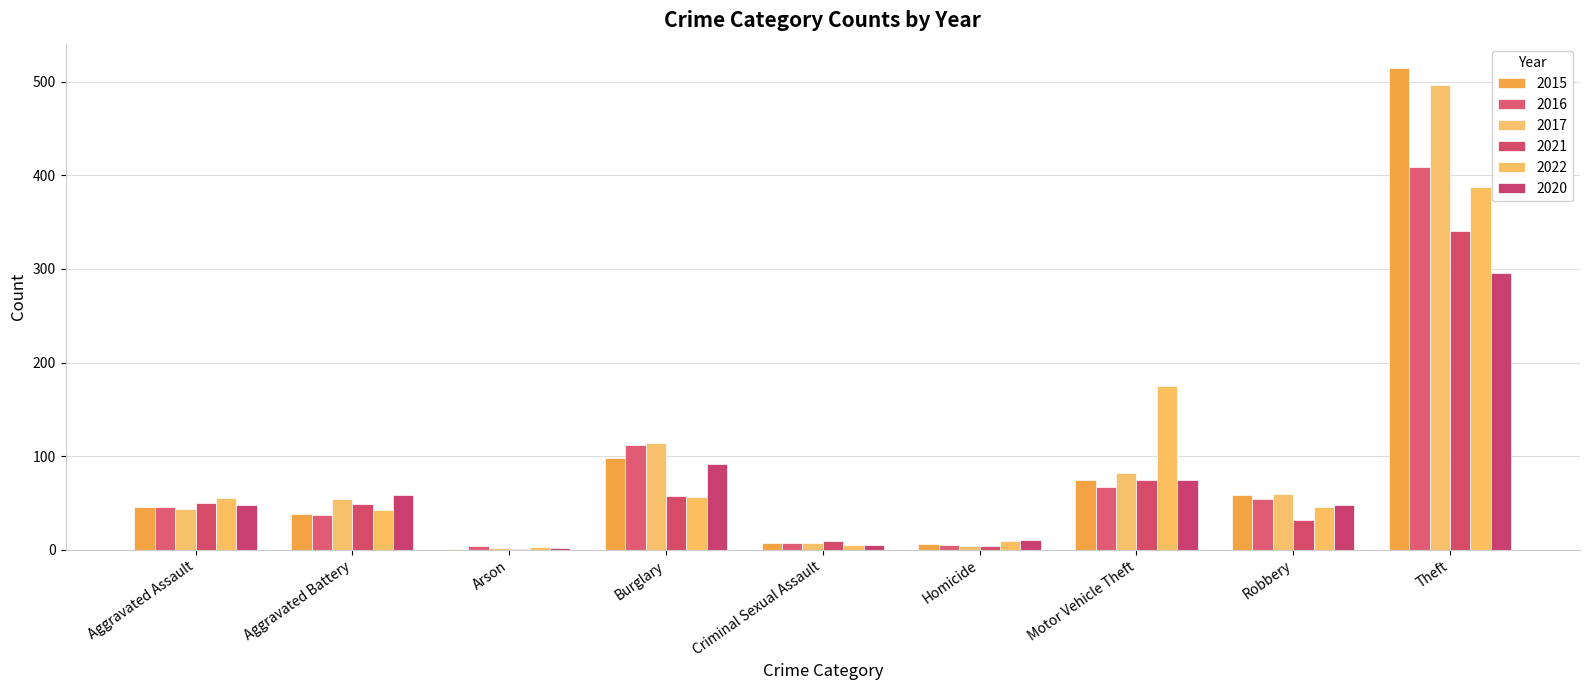

What is the sum of the 2020 values at Criminal Sexual Assault and Motor Vehicle Theft?

80